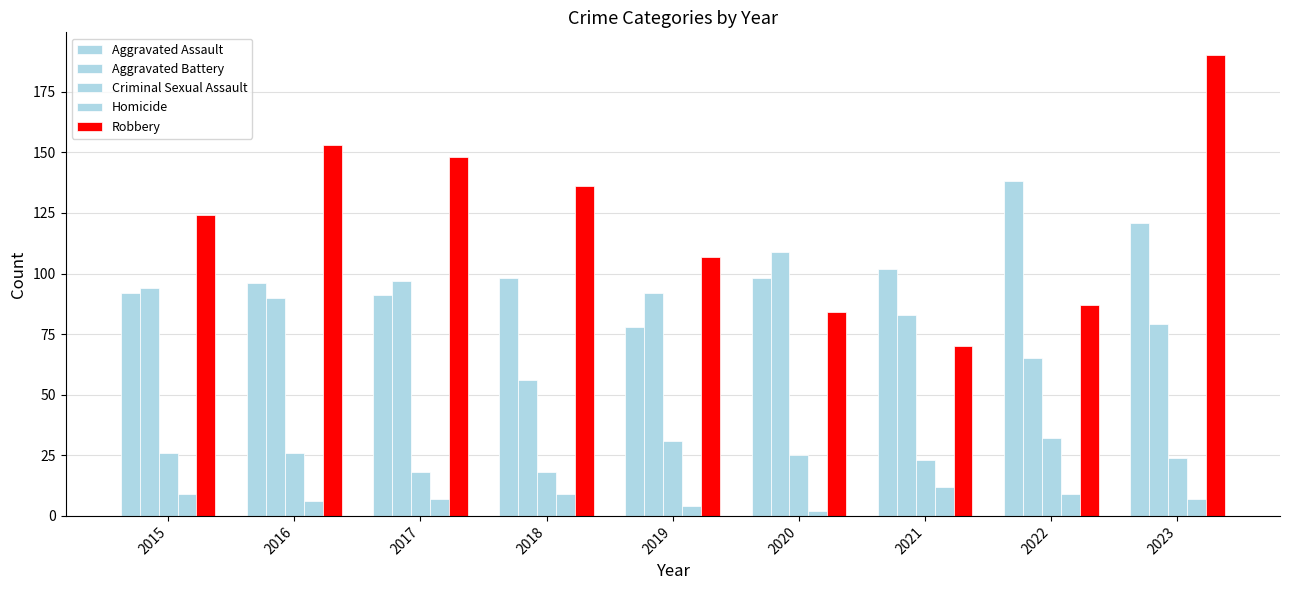

What is the smallest value displayed?

2